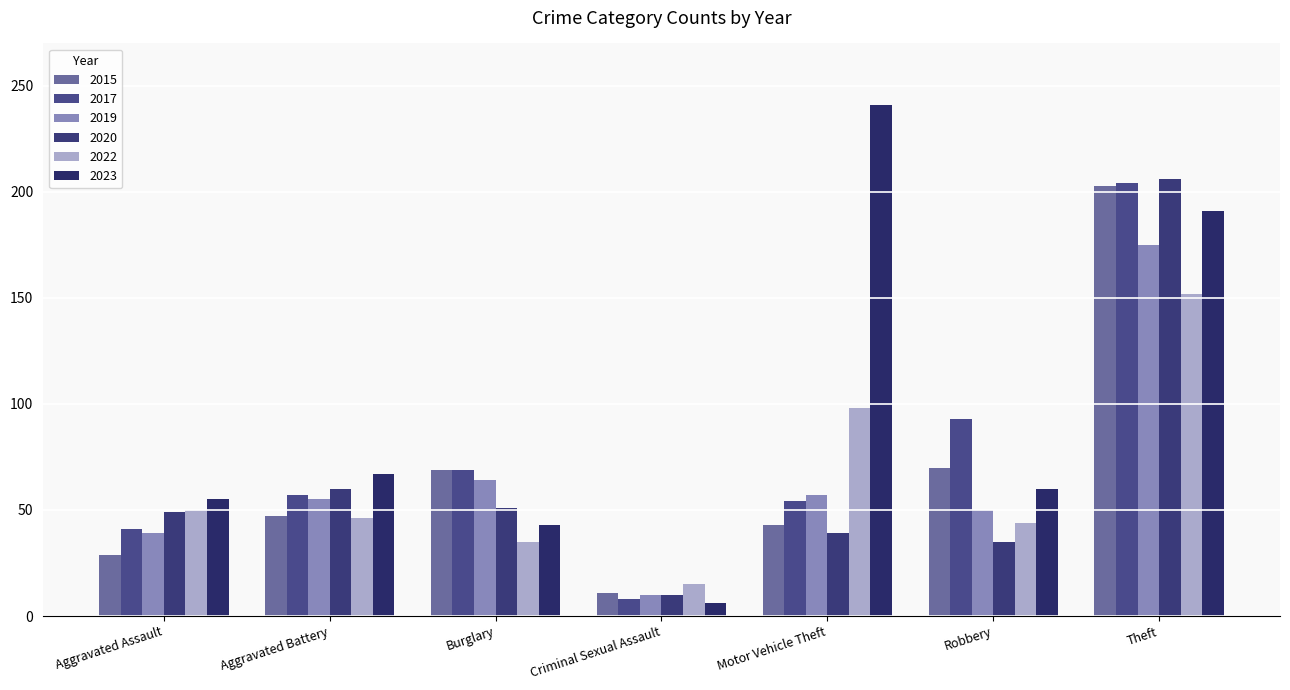

How many data points does each series have?

7